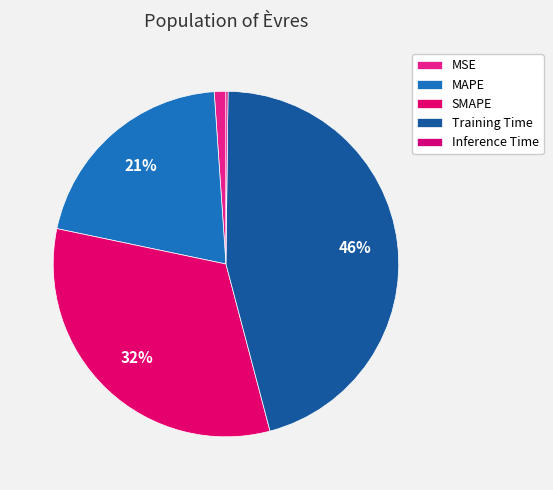

To the nearest percent, what percentage of the pie is MAPE?

21%